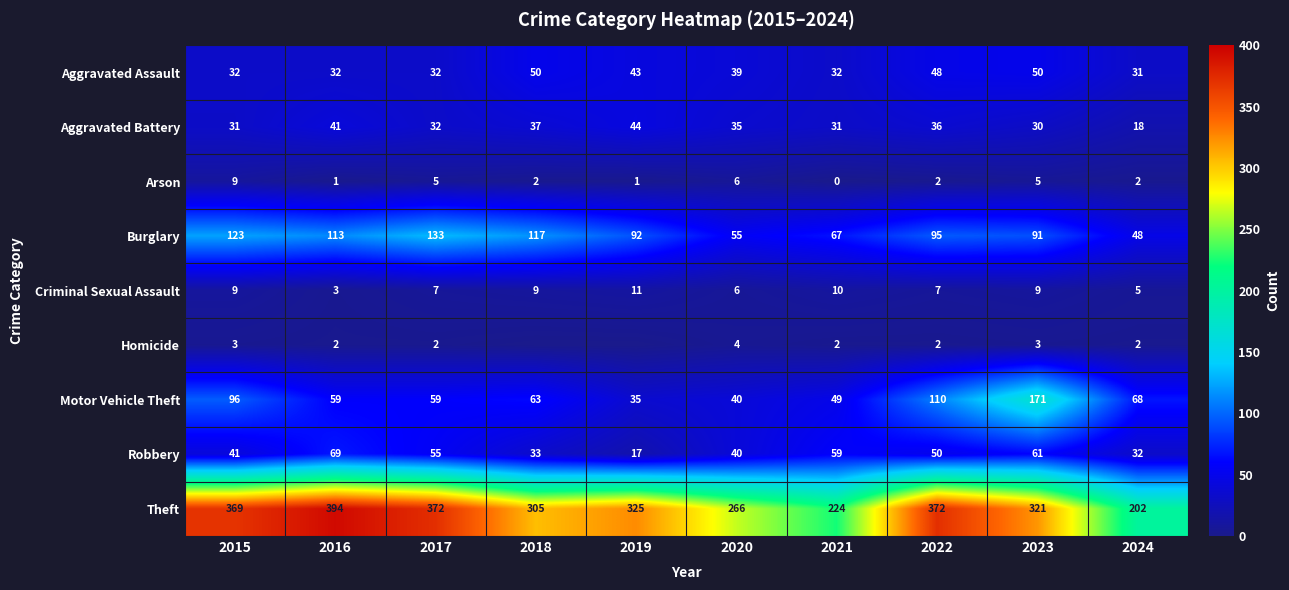

What is the difference between the highest and lowest values at 2024?

200